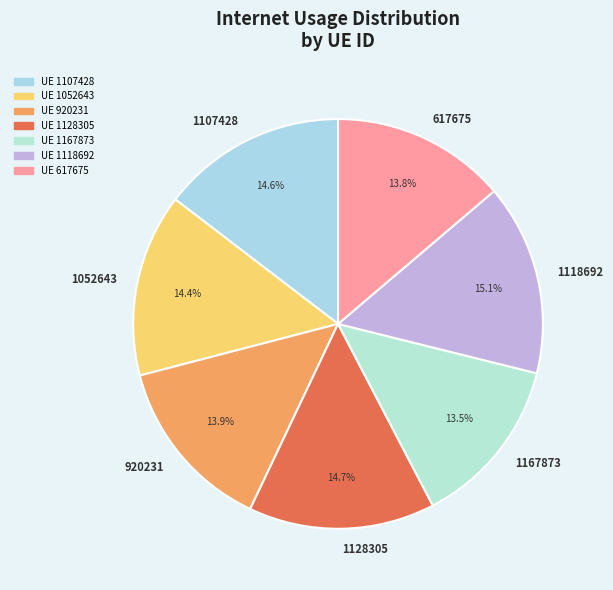

Does 1128305 represent more than half of the total?

No